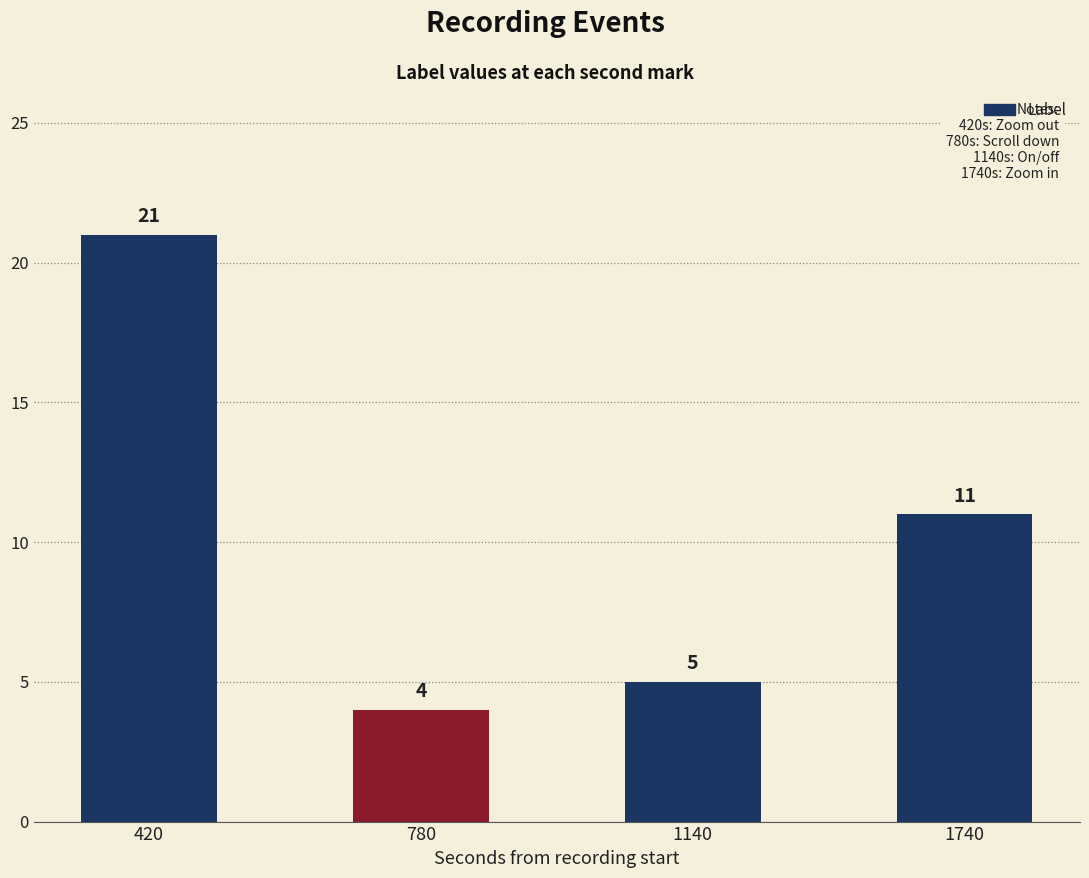

List the labels in order of value, largest first.

420, 1740, 1140, 780